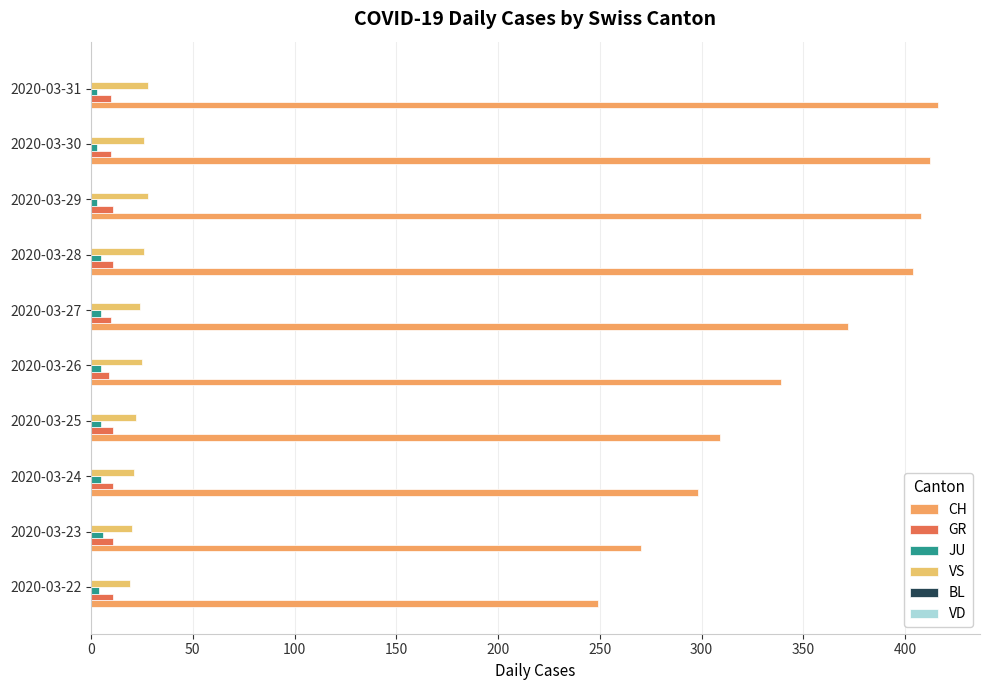

How many distinct data groups are displayed?

4